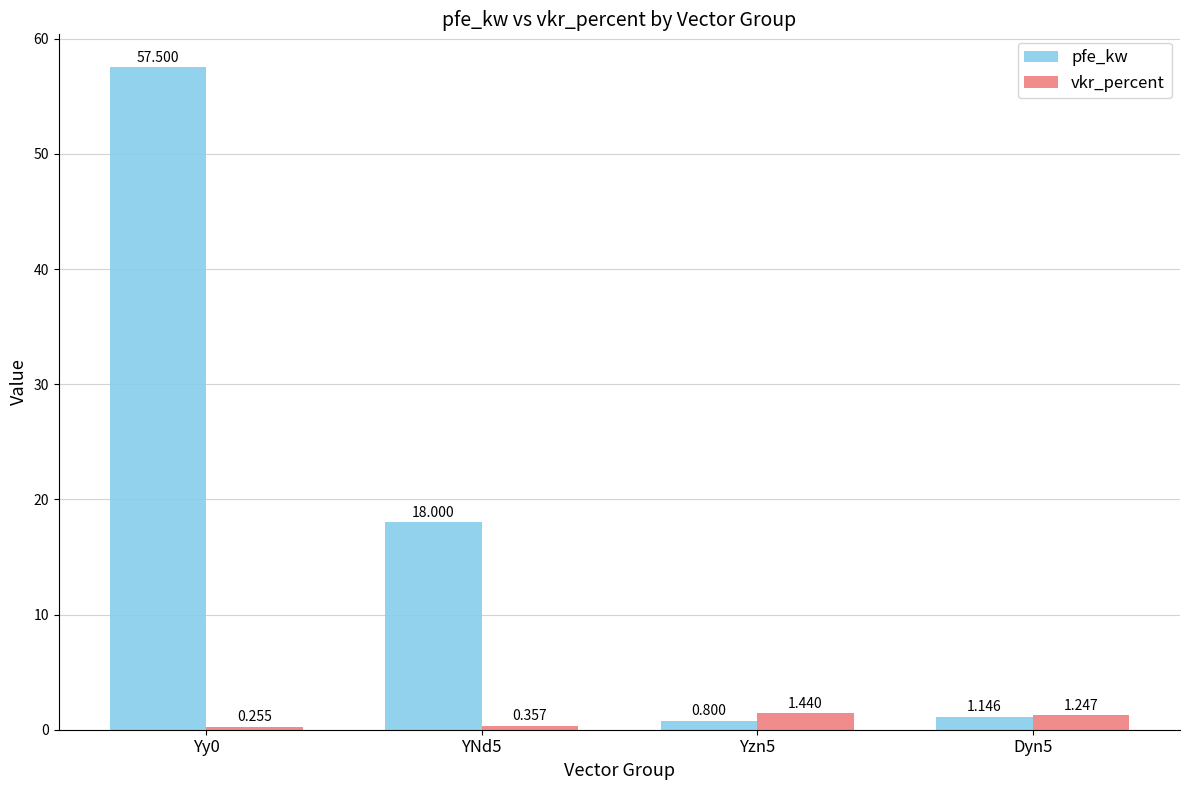

List the labels in order of vkr_percent value, largest first.

Yzn5, Dyn5, YNd5, Yy0